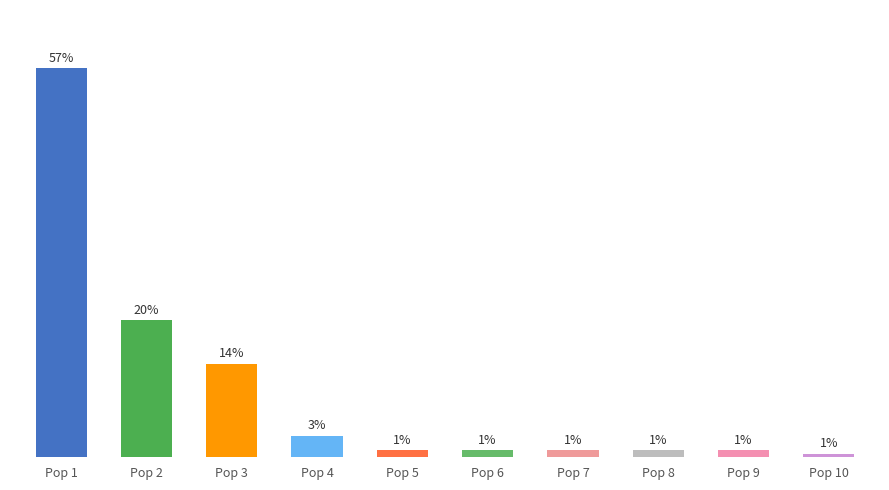

Between Pop 7 and Pop 3, which is larger?

Pop 3